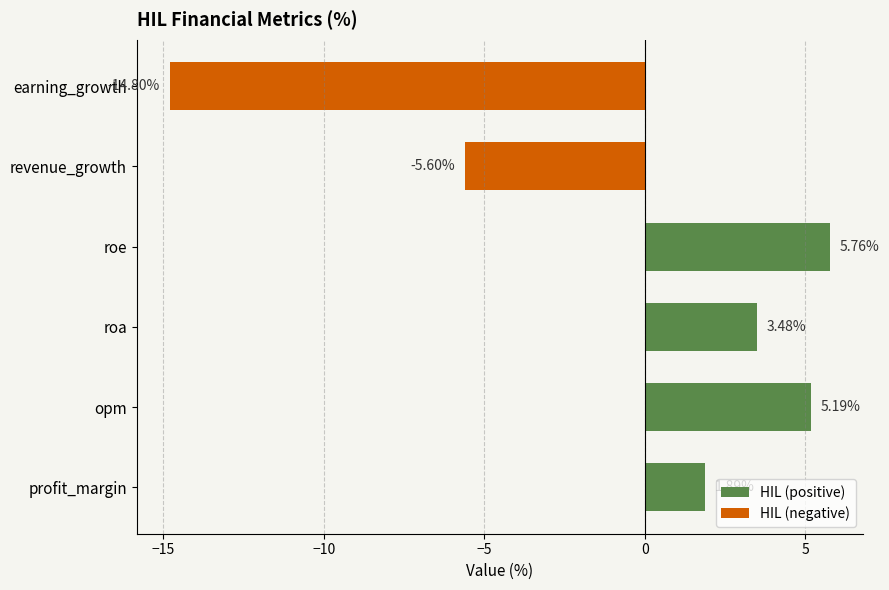

Is it true that the value at earning_growth is -14.8?

True